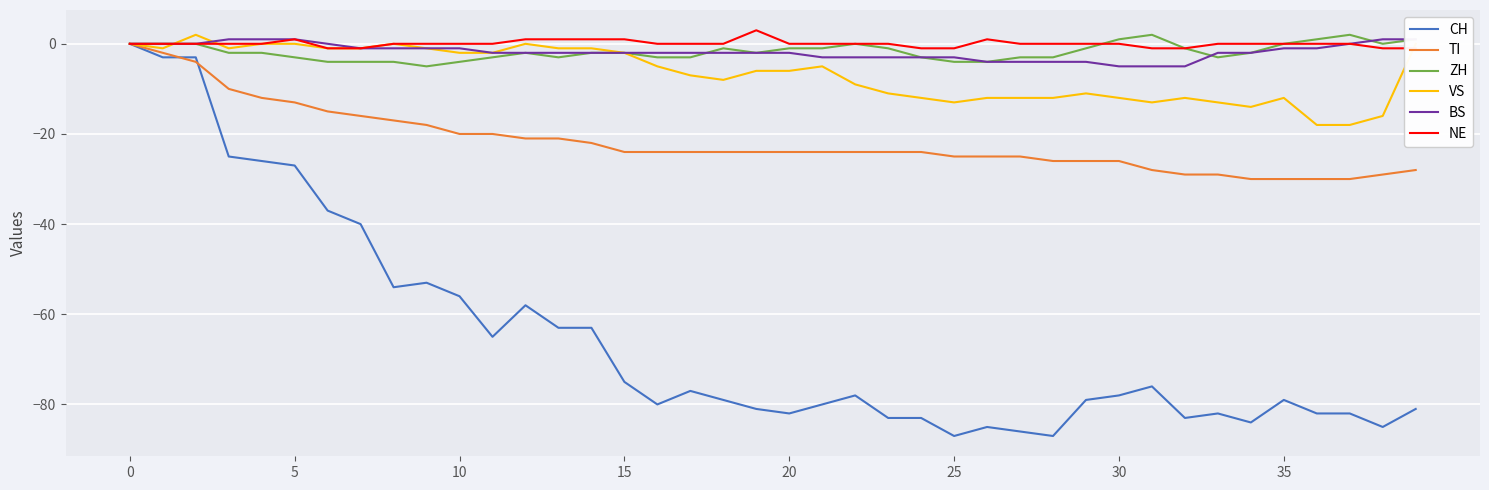

What value does the BS series have at 26?

-4